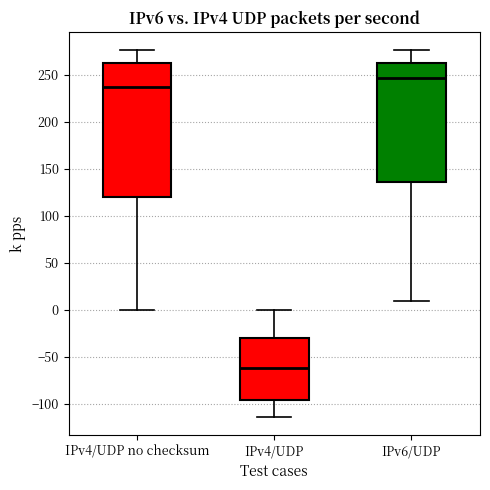

Where does the median line of the box for IPv6/UDP sit on the y-axis? The values are not printed on the chart, so give them approximately, as read against the axis.

245